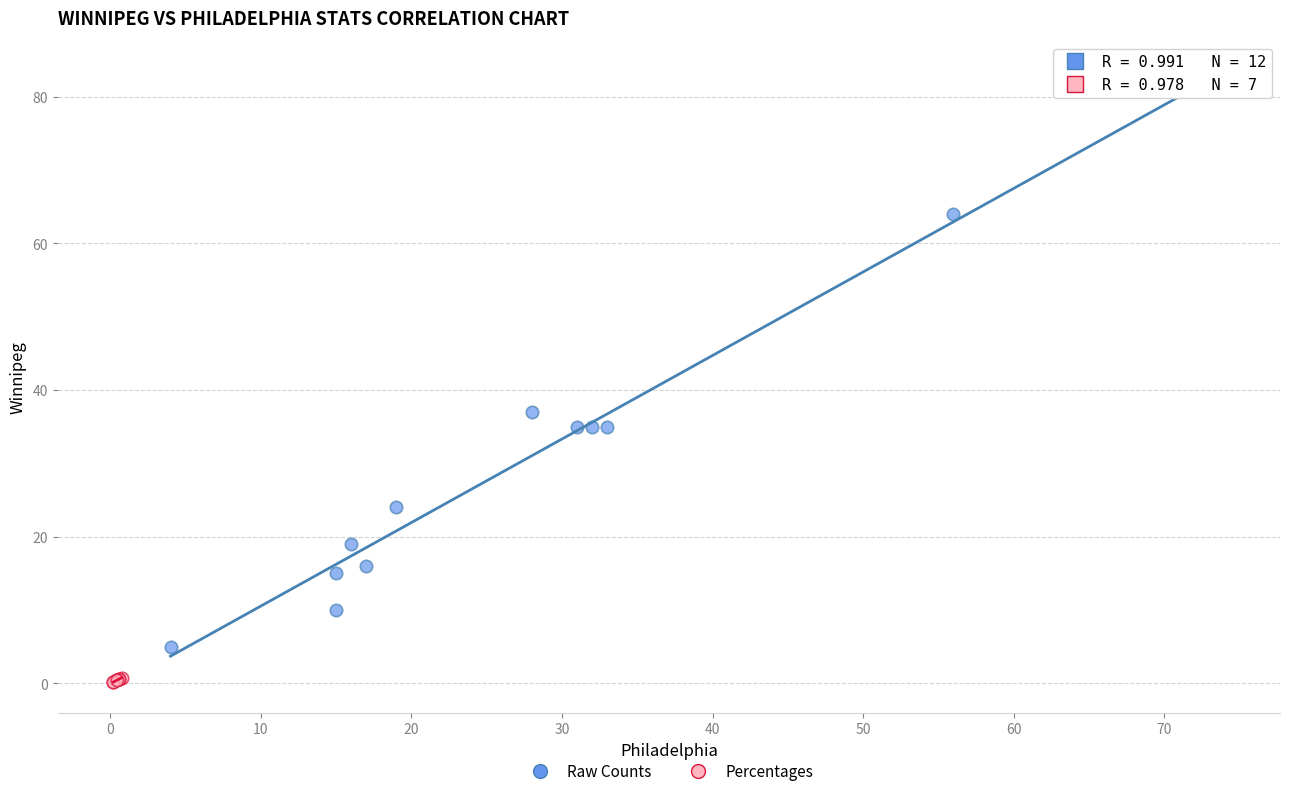

Which series reaches the maximum Y coordinate?

Raw Counts